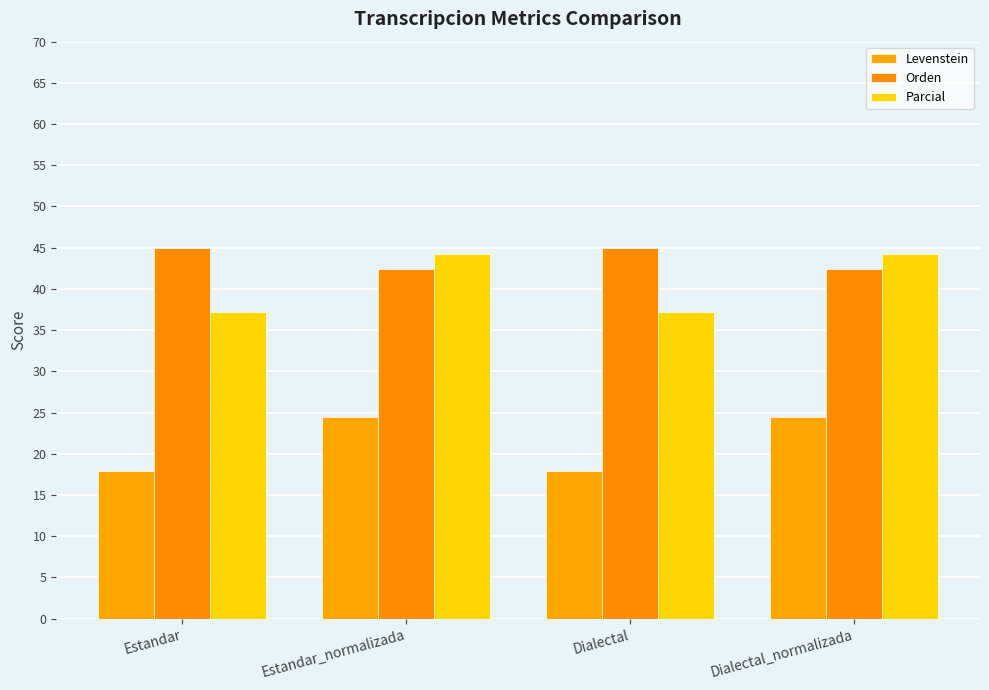

Reading right to left, extract all data points from this chart.

Levenstein: Dialectal_normalizada=24.4	Dialectal=17.9	Estandar_normalizada=24.4	Estandar=17.9
Orden: Dialectal_normalizada=42.4	Dialectal=45.0	Estandar_normalizada=42.4	Estandar=45.0
Parcial: Dialectal_normalizada=44.2	Dialectal=37.2	Estandar_normalizada=44.2	Estandar=37.2